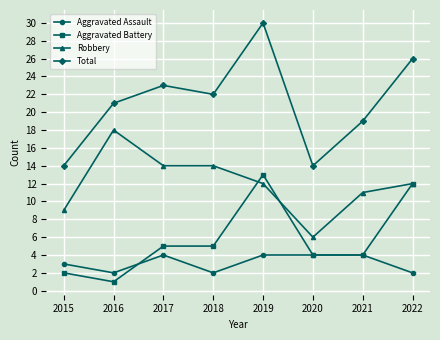

Count the number of categories in the chart.

8